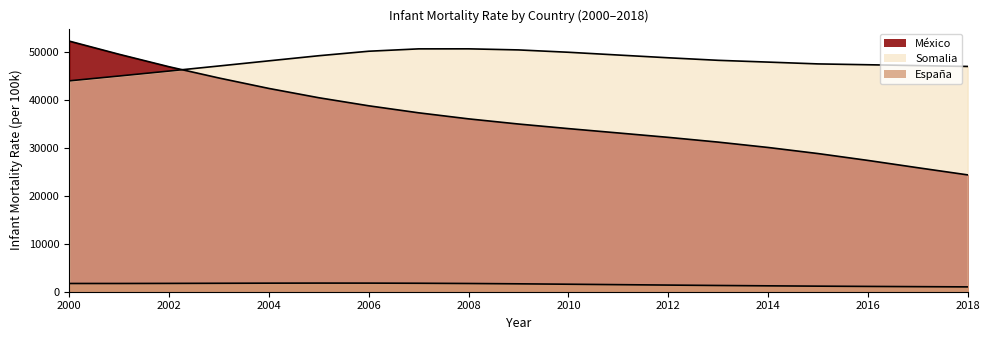

Which series has the widest spread of values?

México